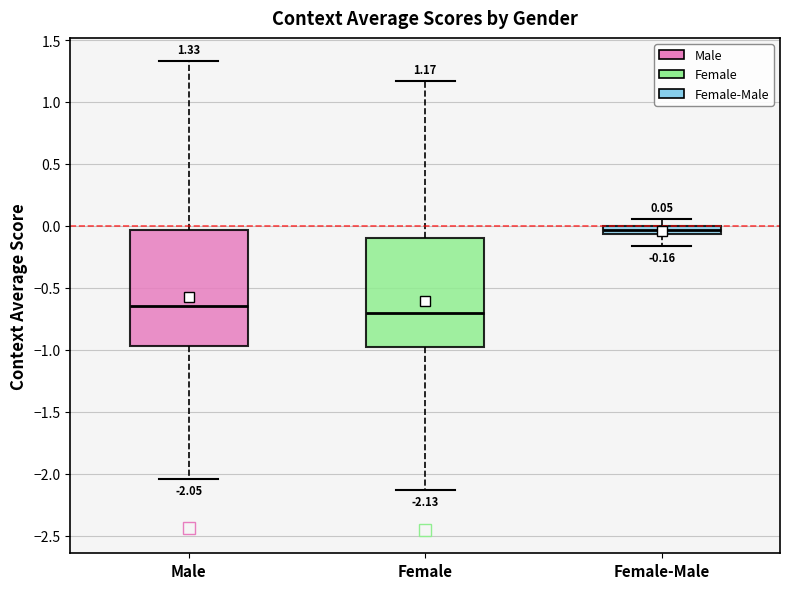

Which box's median line is the highest?

Female-Male